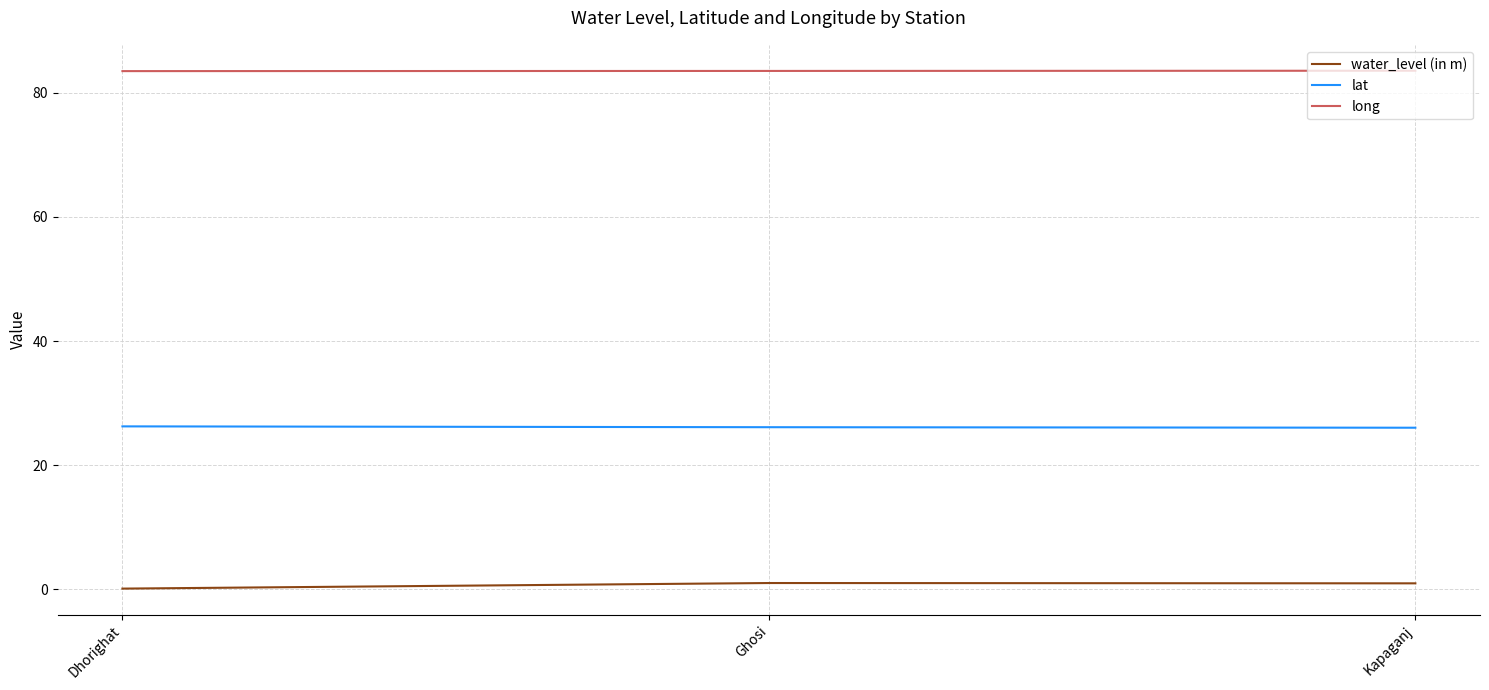

What position from the left is Kapaganj?

3